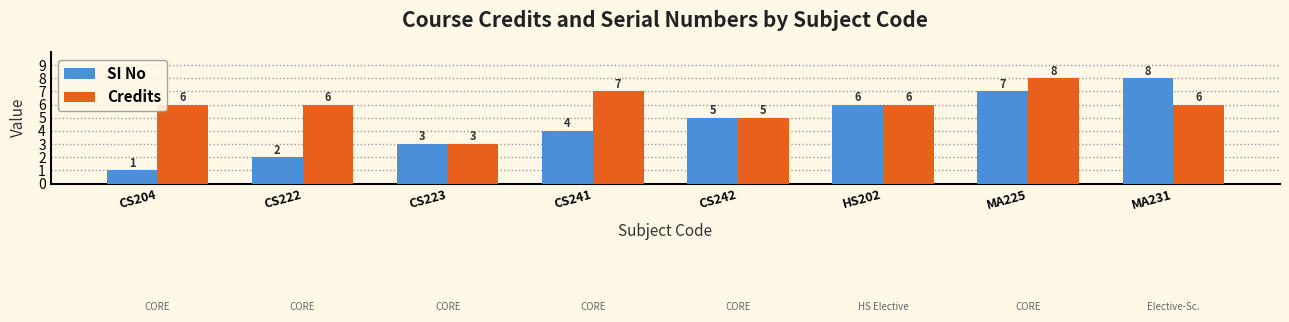

What is the maximum value shown in the chart?

8